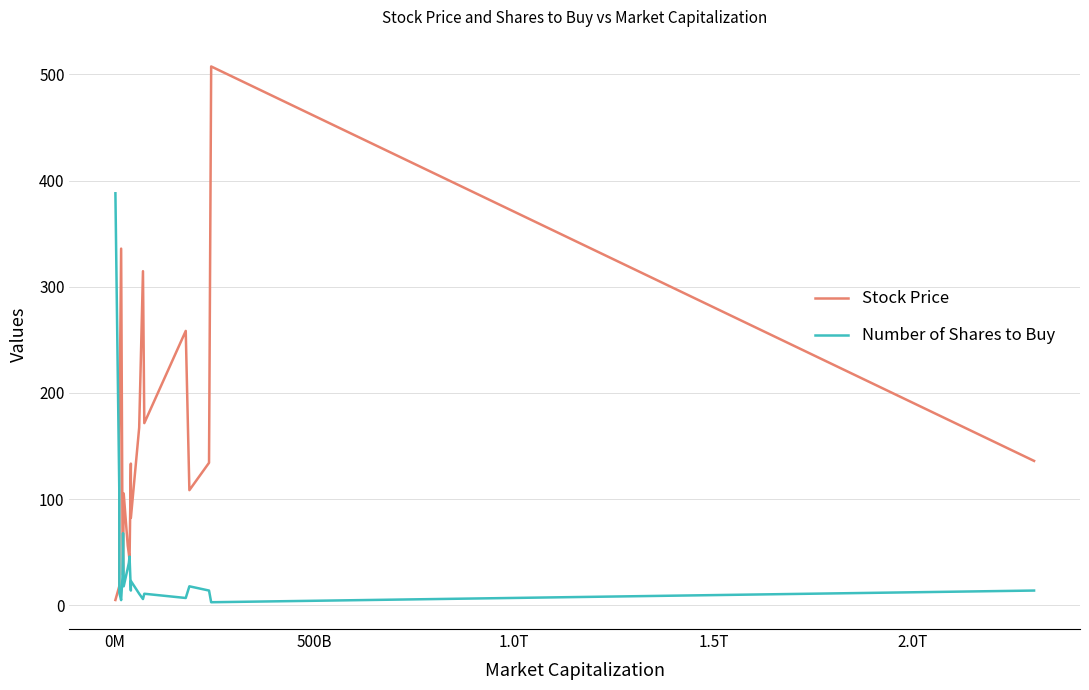

Which series has the largest total across all categories?

Stock Price